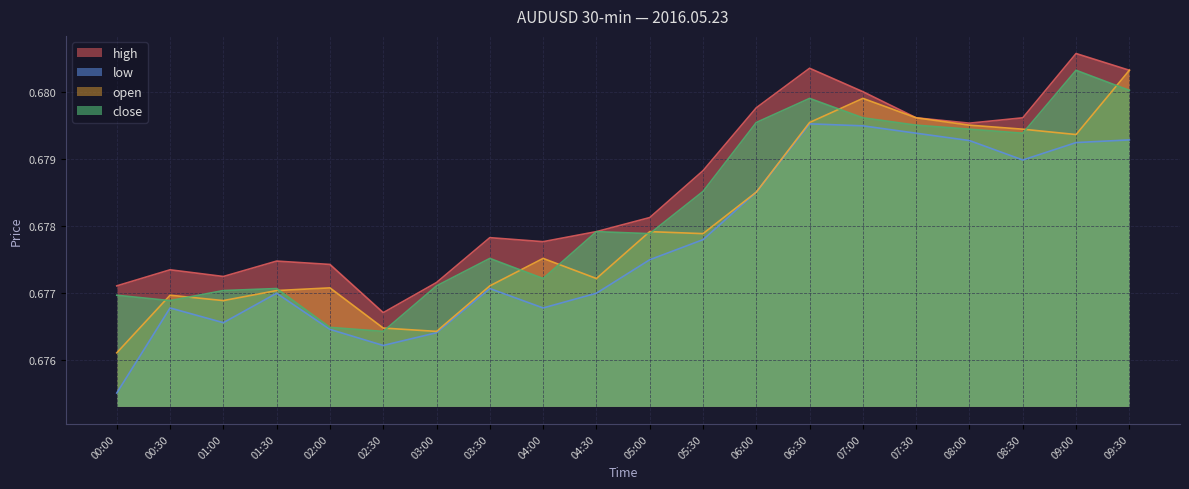

What is the average value of the low series?

0.7